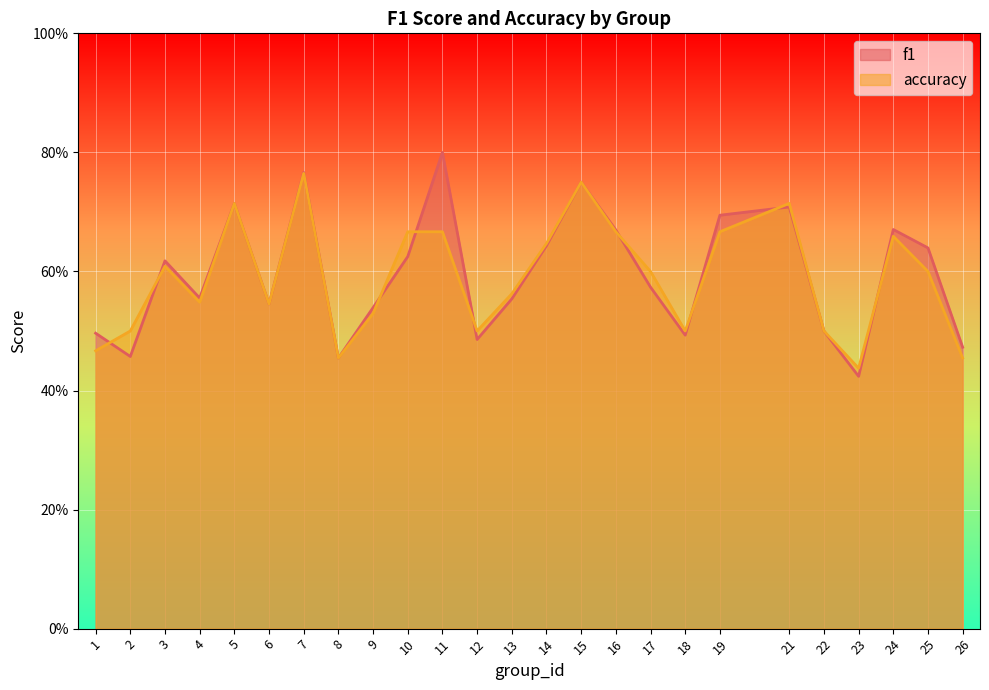

What is the difference between the second highest and second lowest values in the f1 series?

0.3